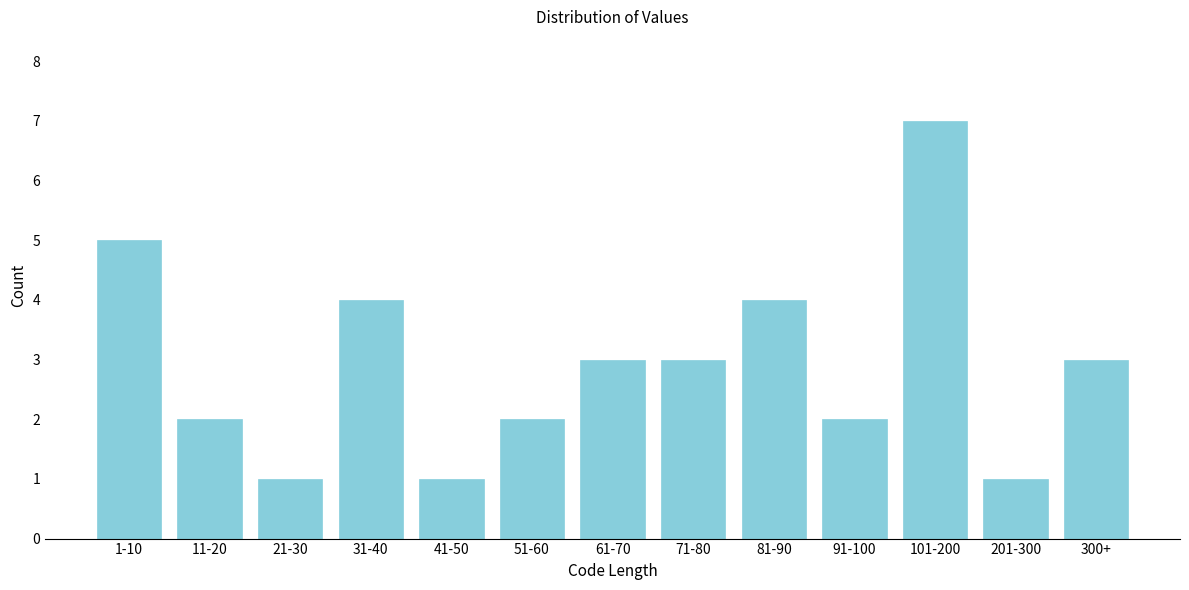

Reading right to left, what are all the values shown in this chart?

3	1	7	2	4	3	3	2	1	4	1	2	5